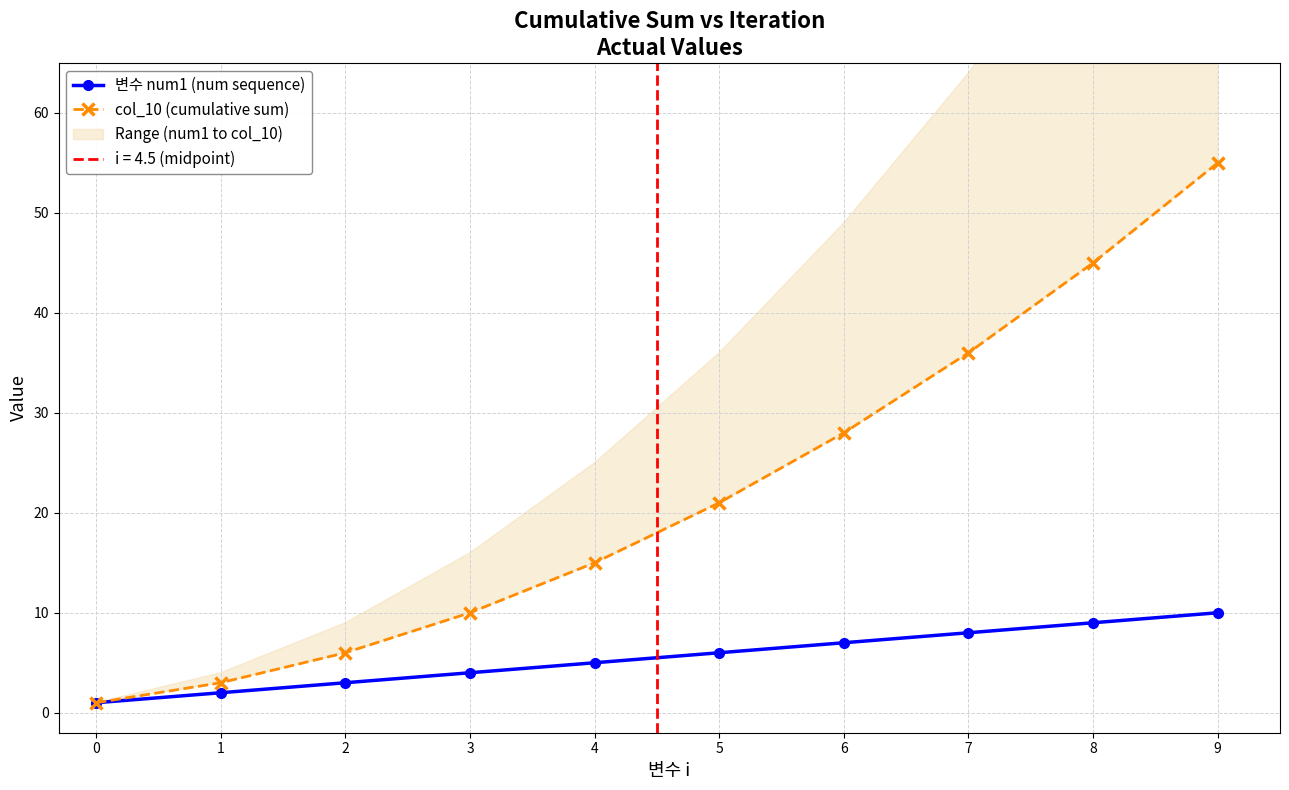

What is the difference between the maximum and second lowest values in the 변수 num1 (num sequence) series?

8